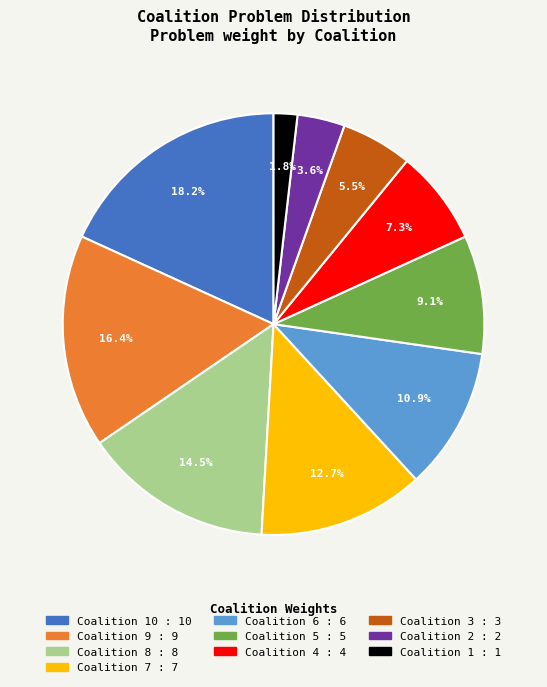

To the nearest percent, what is the average slice percentage?

10%